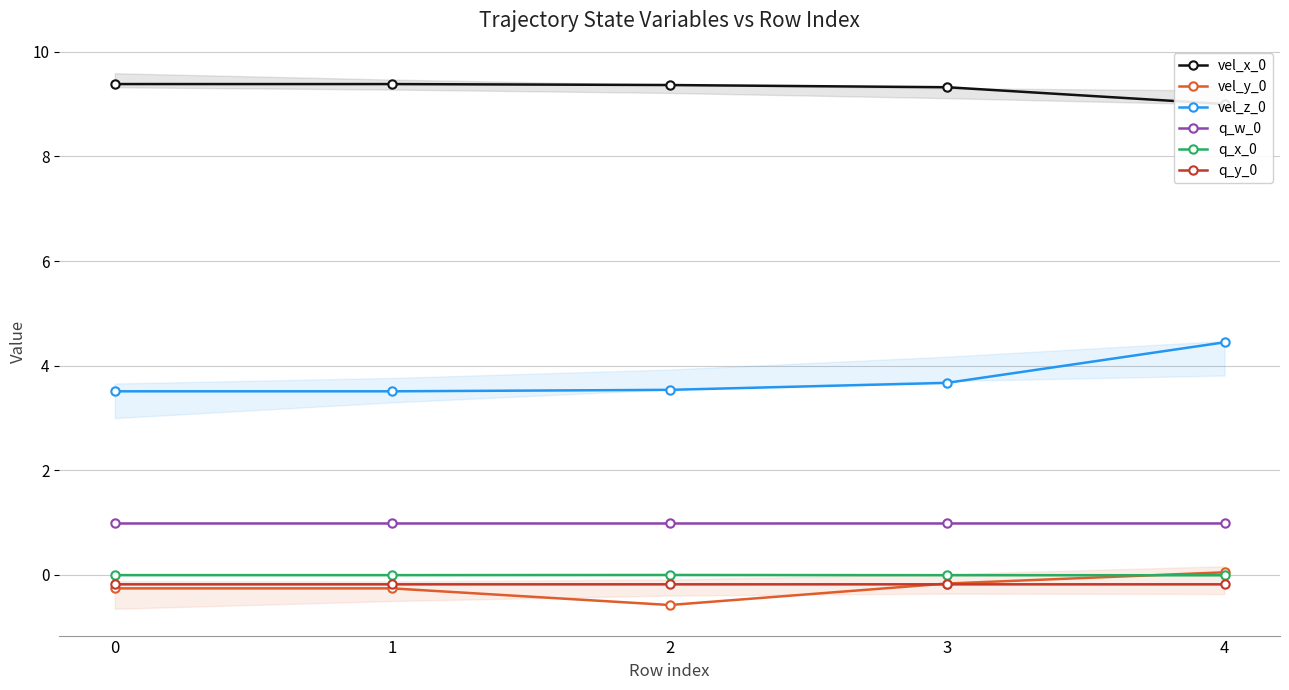

What is the value of the q_y_0 point at the 1st from the left?

-0.2